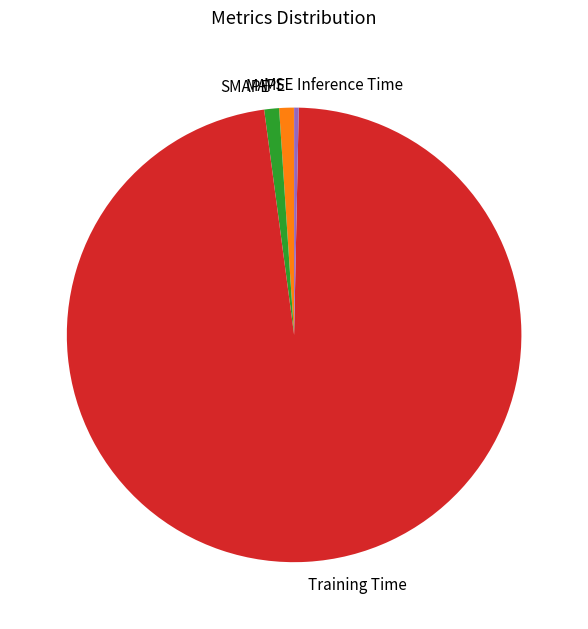

Is there any slice that represents more than half of the pie?

Yes